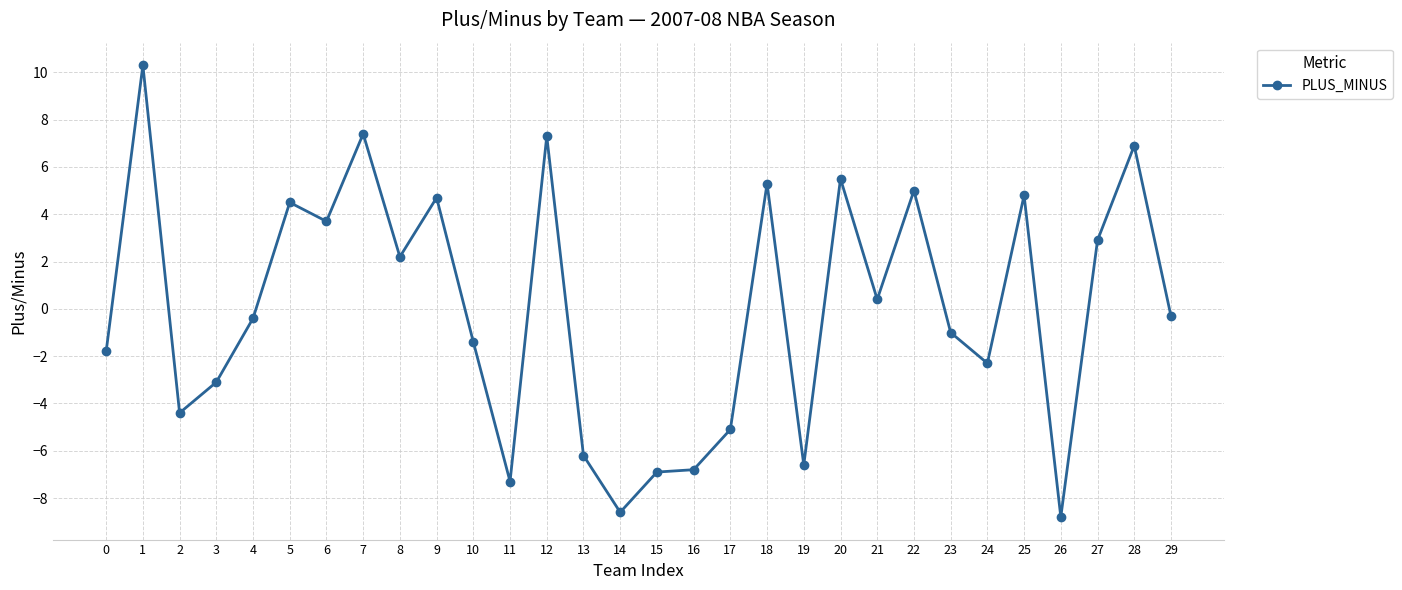

How many values are above zero?

14